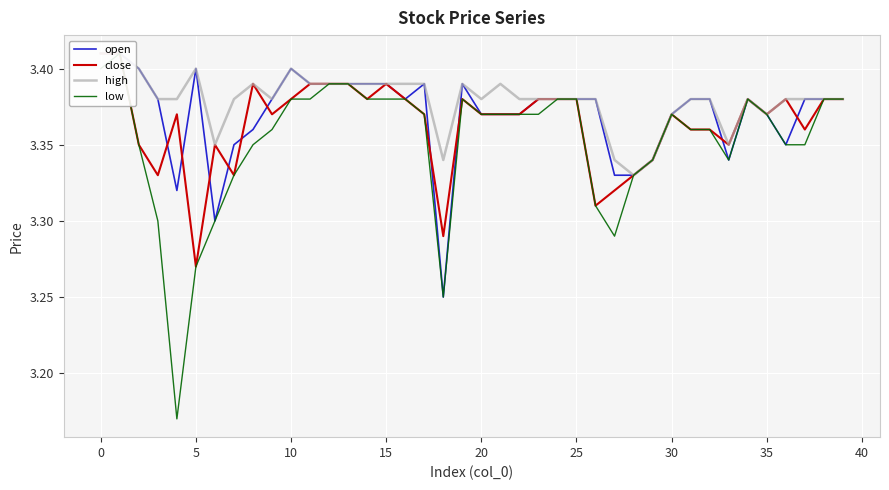

How many interior local valleys does the low series have?

4